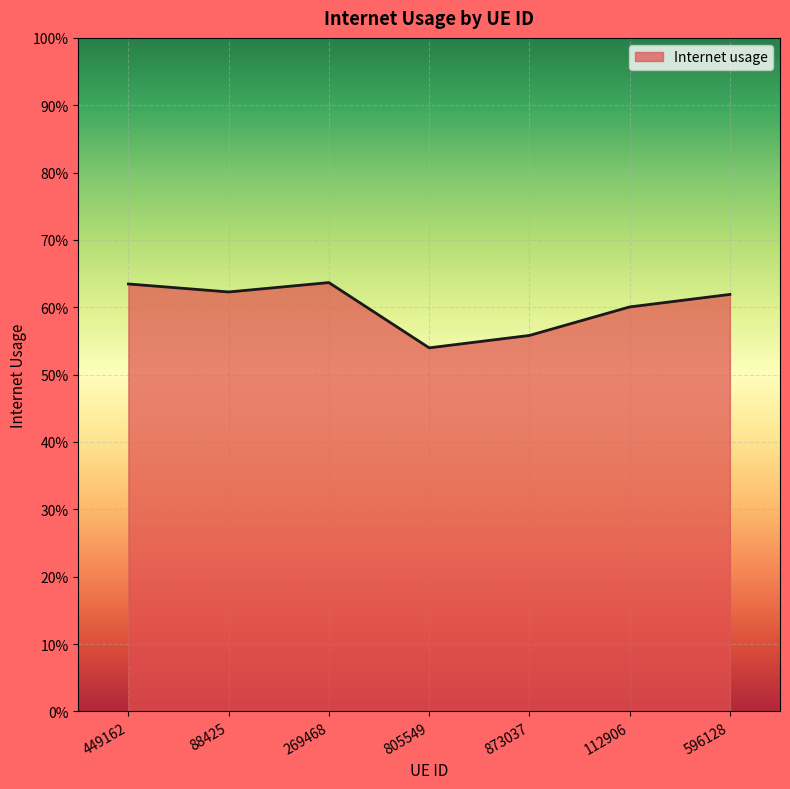

Rank the categories by value from highest to lowest.

269468, 449162, 88425, 596128, 112906, 873037, 805549